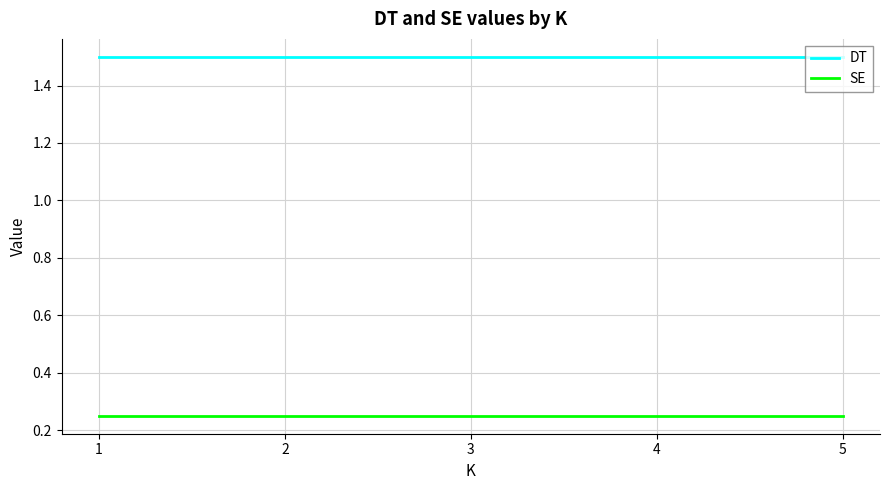

True or false: SE and DT cross at least once.

False